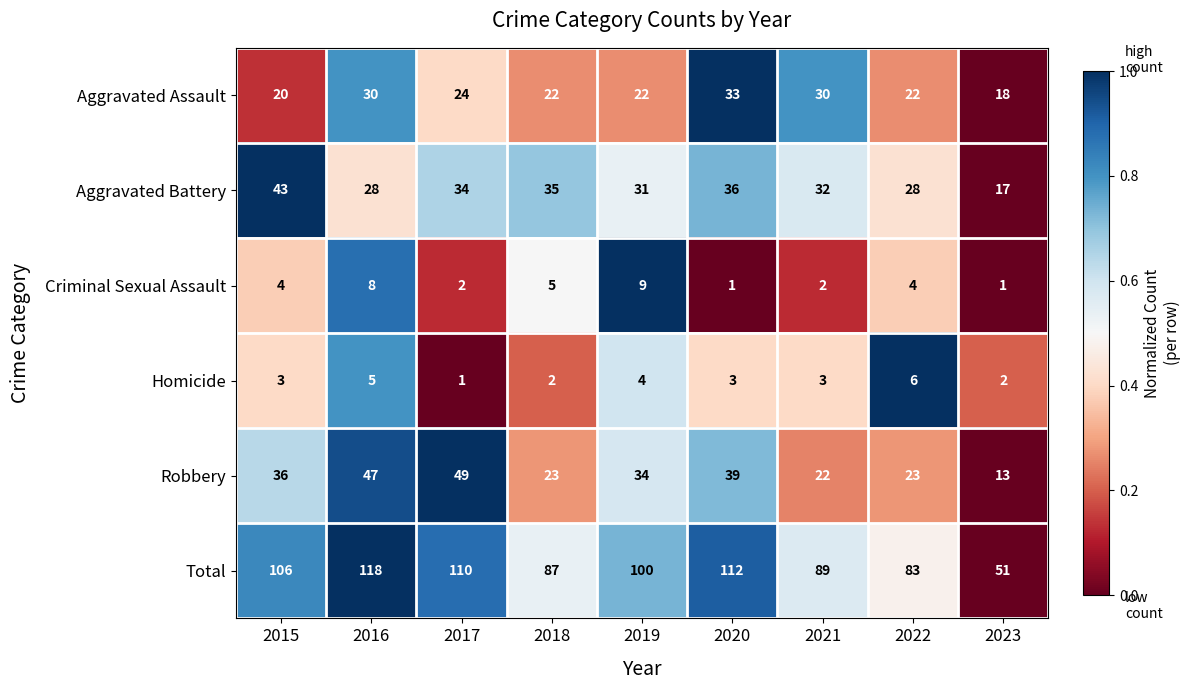

What is the total value across all series at 2023?

102